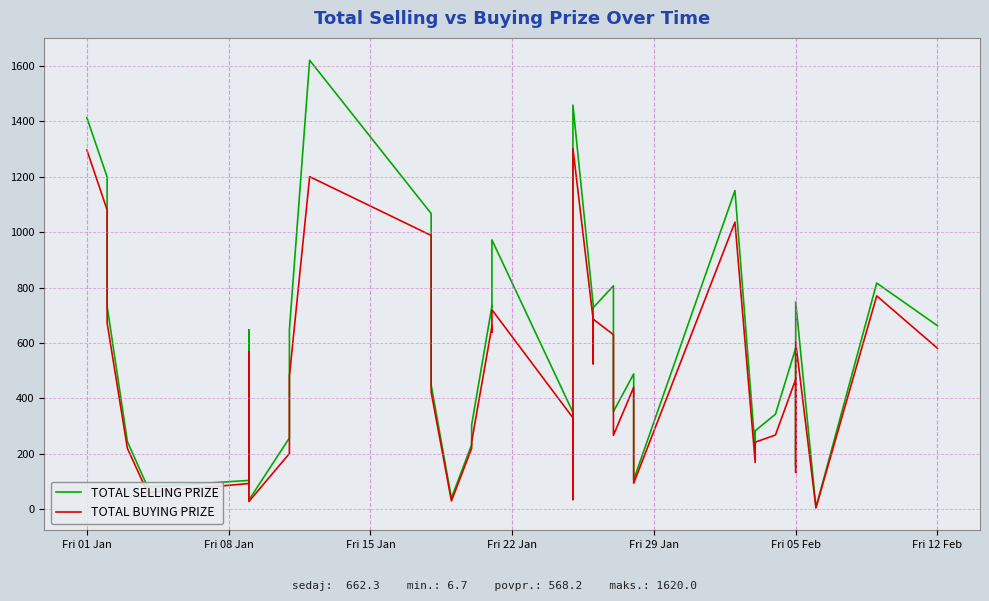

At how many categories does at least one series exceed 923?

7